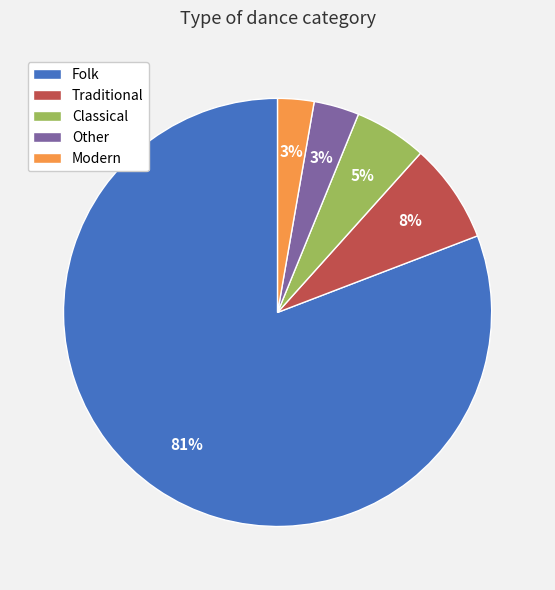

To the nearest percent, what is the average slice percentage?

20%